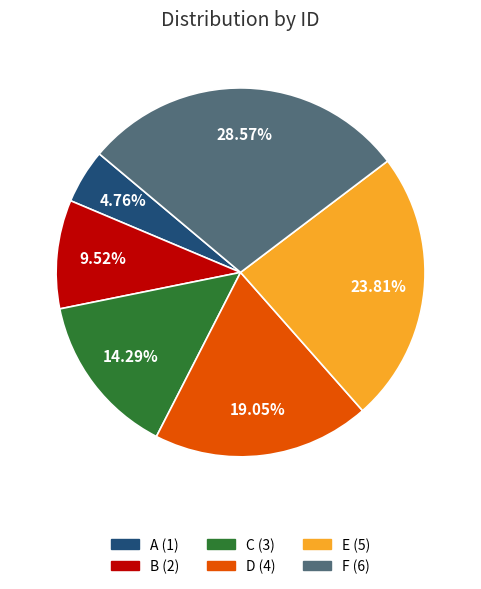

To the nearest percent, what is the average slice percentage?

17%